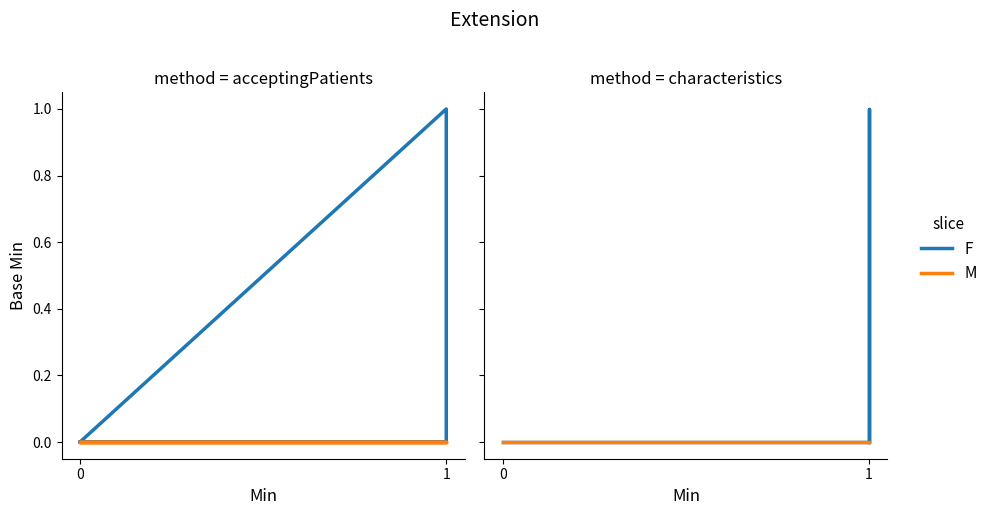

True or false: F and M intersect in this chart.

False